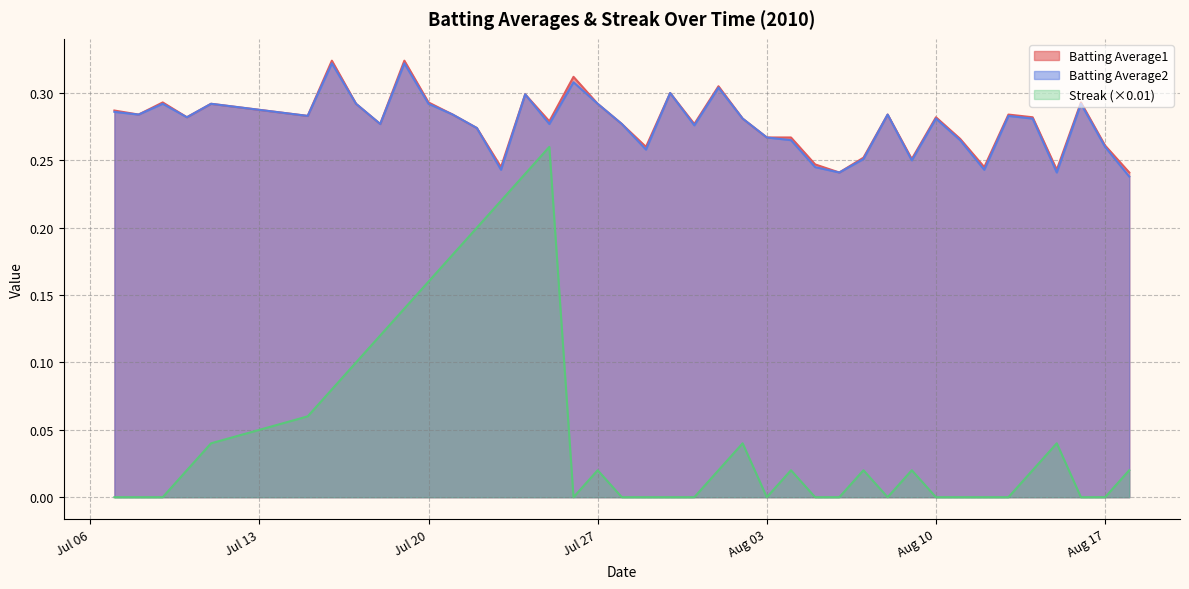

Which series has the largest range (max minus min)?

Streak (×0.01)